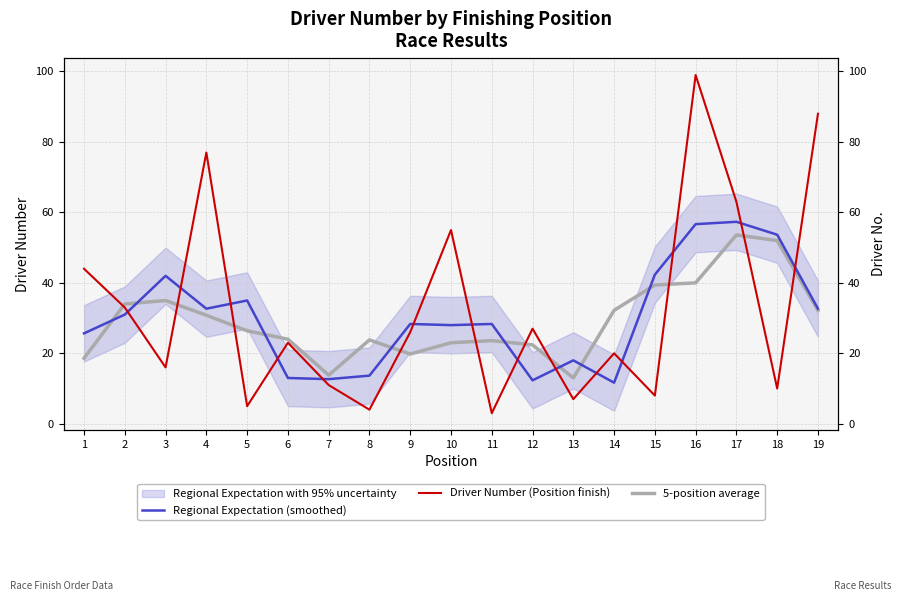

What is the average value of the 5-position average series?

29.3